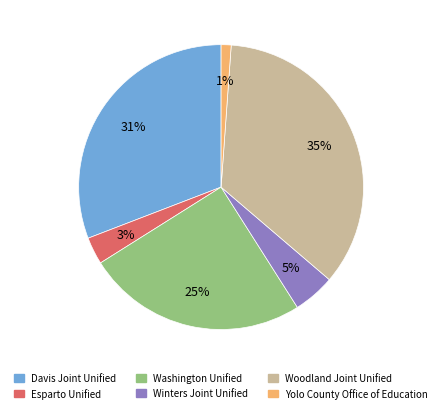

Is the sum of Yolo County Office of Education and Washington Unified greater than half?

No